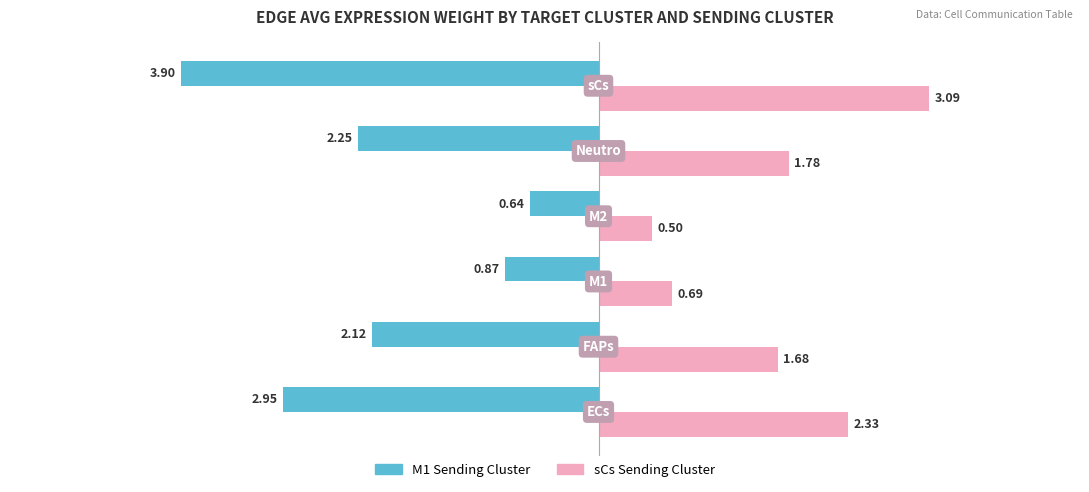

At how many categories does at least one series exceed -3?

6